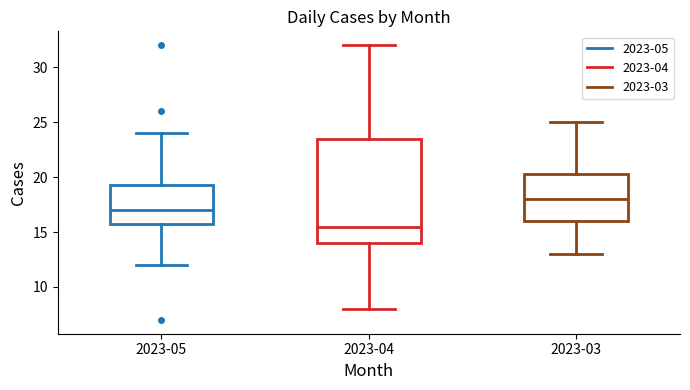

Reading left to right, transcribe this box plot: for each box, give where its median line is, the range the box spans, and where its two whiskers end, as read against the y-axis. The values are not printed on the chart, so give them approximately, as read against the axis.

2023-05: median 17.0, box 16.0 to 19.5, whiskers 12.0 to 24.0
2023-04: median 15.5, box 14.0 to 23.5, whiskers 8.0 to 32.0
2023-03: median 18.0, box 16.0 to 20.5, whiskers 13.0 to 25.0